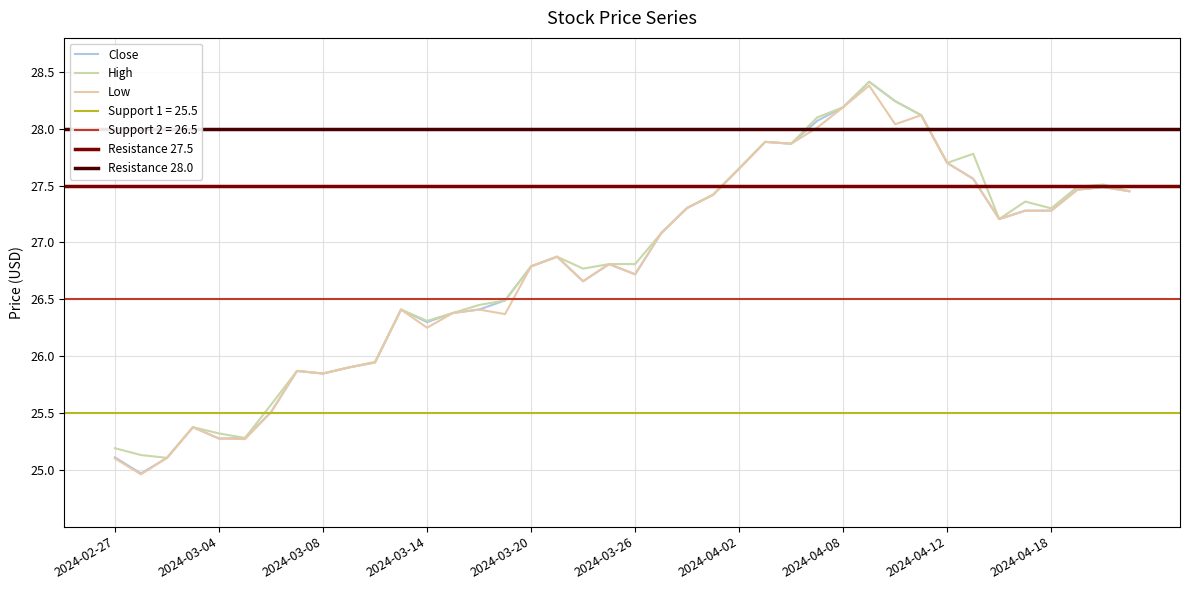

How many distinct data groups are displayed?

3